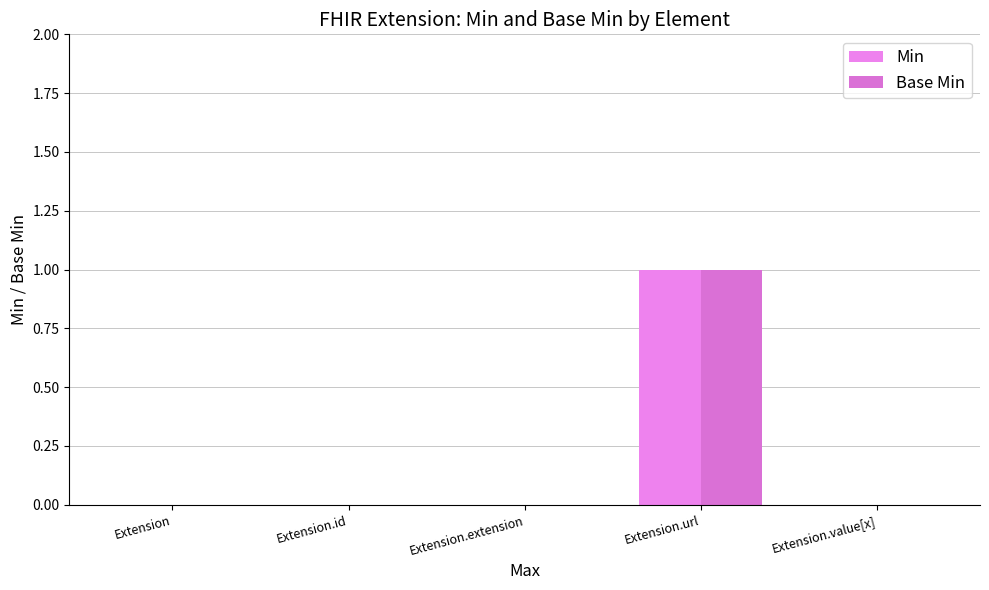

At Extension.extension, list the series in order from smallest to largest.

Min, Base Min